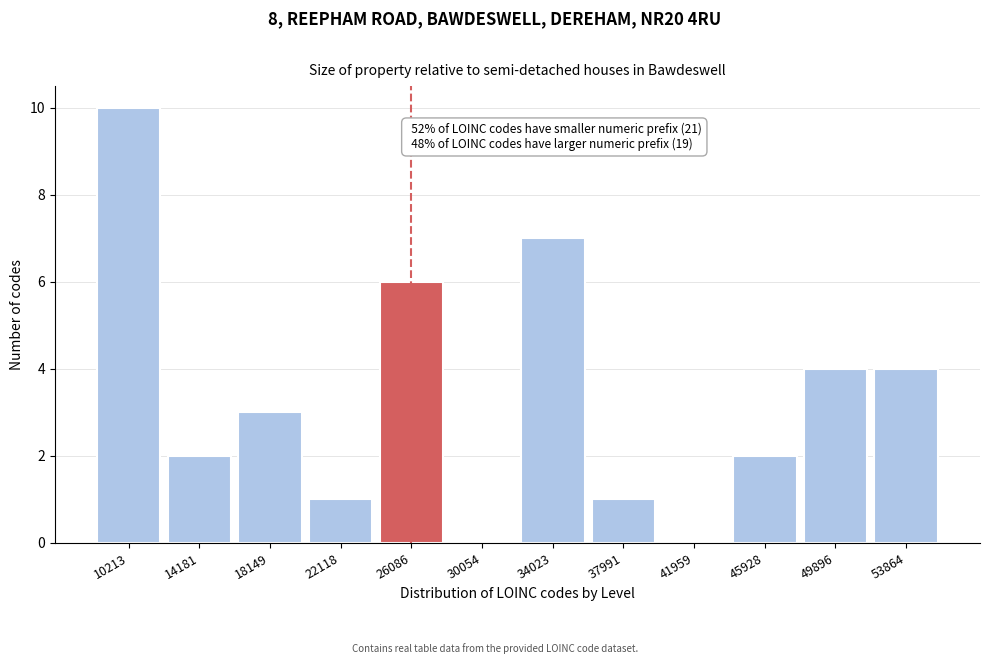

Reading left to right, what are all the values shown in this chart?

10213=10	14181=2	18149=3	22118=1	26086=6	30054=0	34023=7	37991=1	41959=0	45928=2	49896=4	53864=4